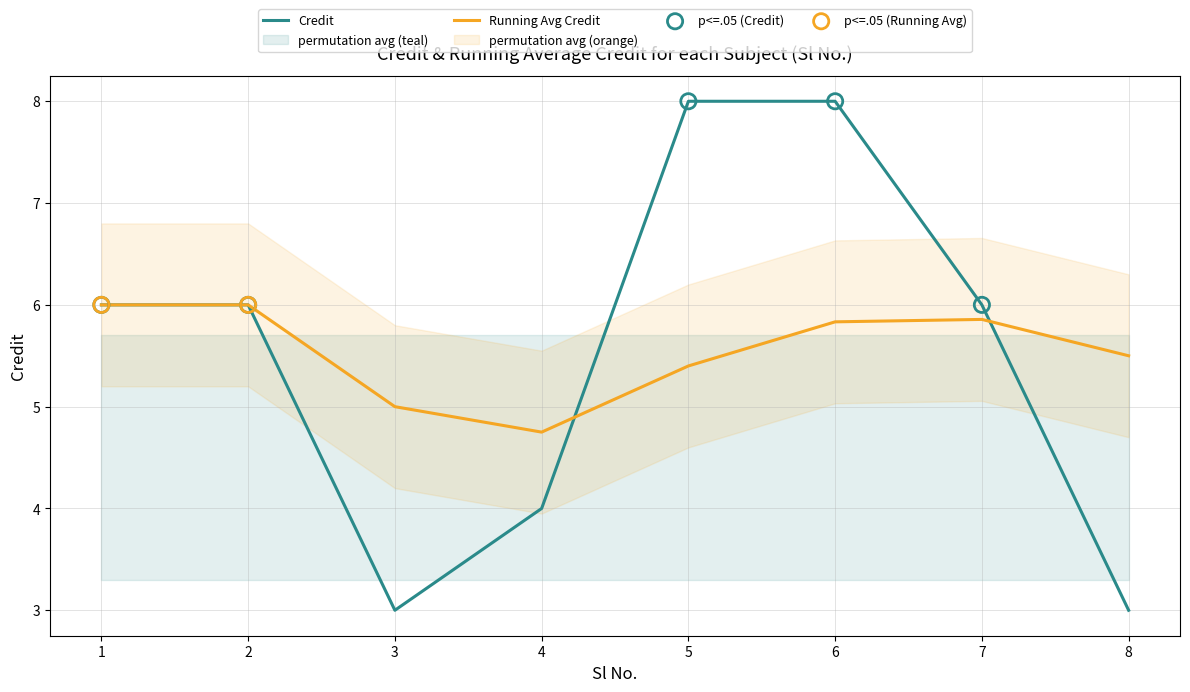

Which has a higher value, 1 or 4?

1